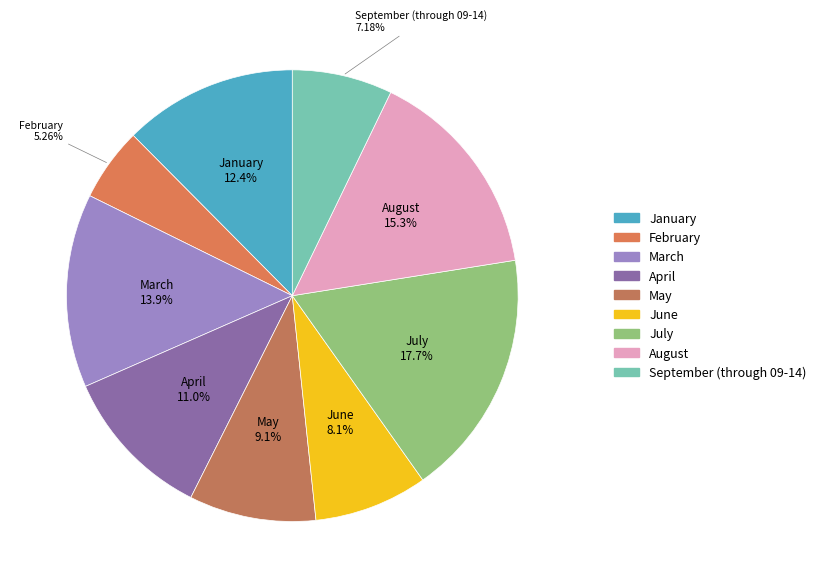

Is March the majority of the pie?

No